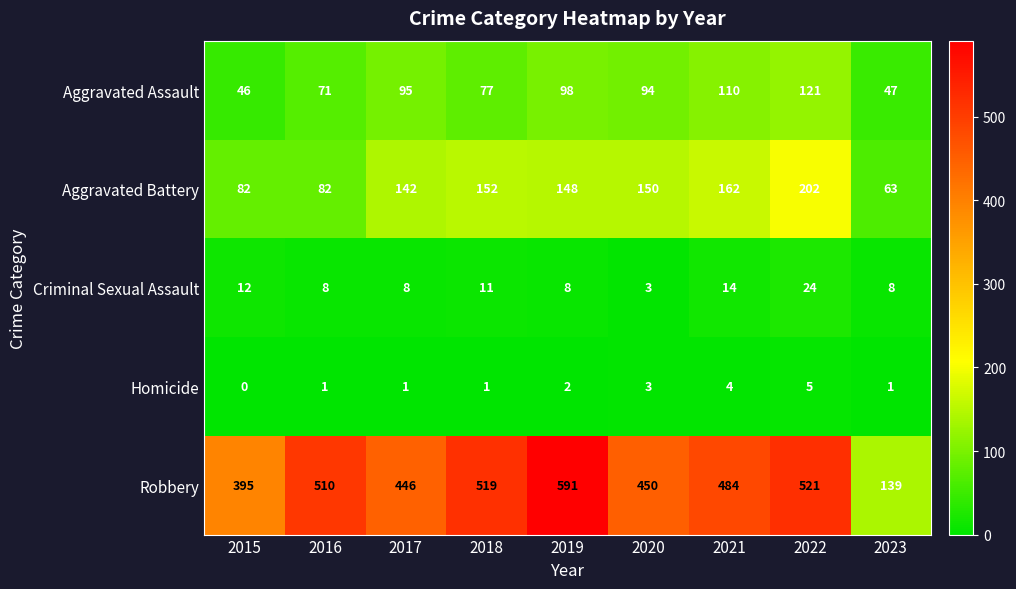

What is the difference between the highest and lowest values at 2018?

518